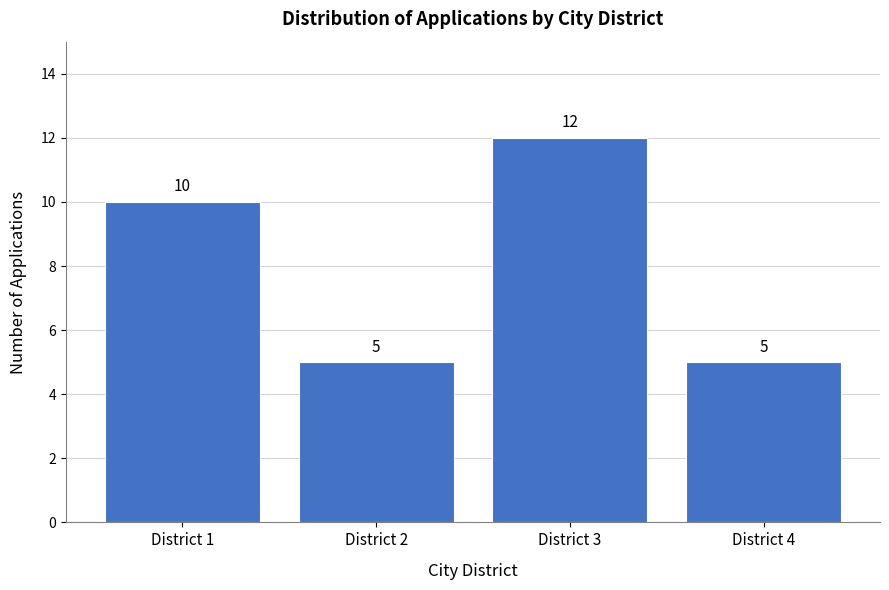

Reading left to right, list all the values displayed in this chart.

District 1=10	District 2=5	District 3=12	District 4=5